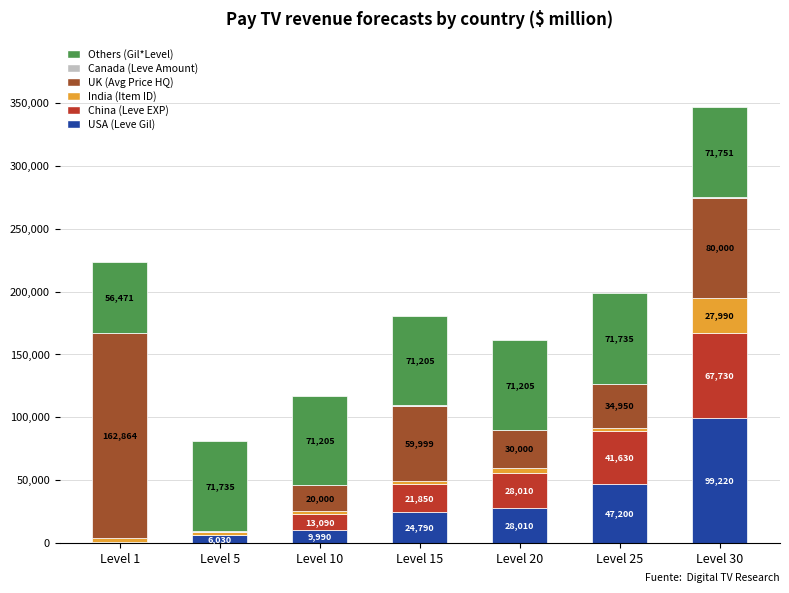

At which category is the sum across all series the highest?

Level 30